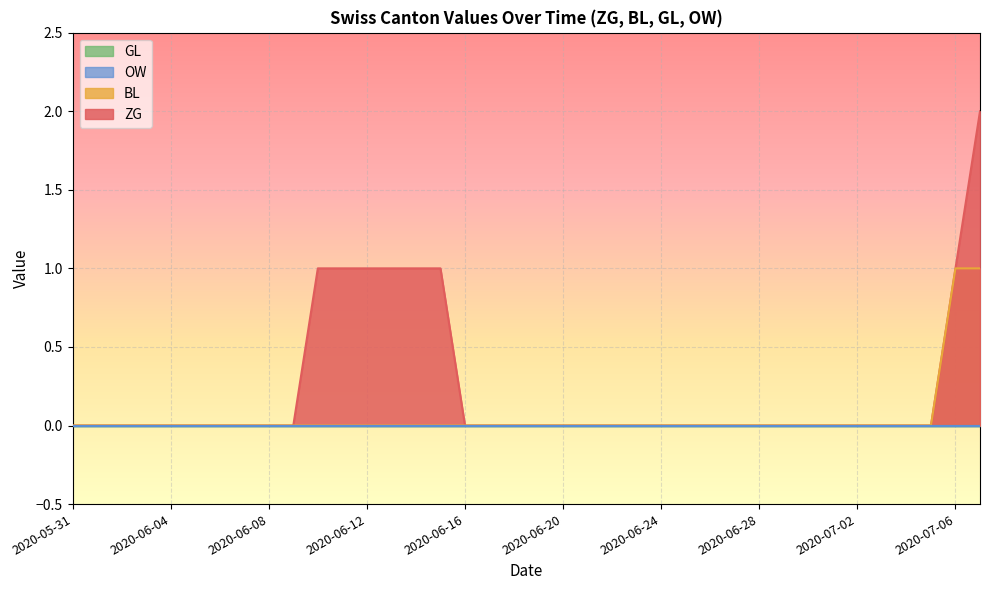

True or false: ZG and BL cross at least once.

False